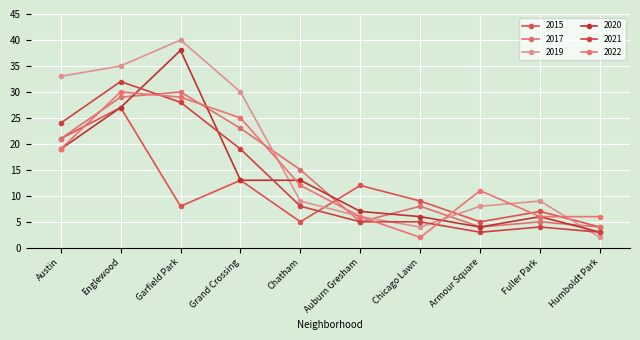

Reading right to left, transcribe all the data shown in this chart.

2015: Humboldt Park=4	Fuller Park=7	Armour Square=5	Chicago Lawn=9	Auburn Gresham=12	Chatham=5	Grand Crossing=13	Garfield Park=8	Englewood=27	Austin=21
2017: Humboldt Park=4	Fuller Park=5	Armour Square=4	Chicago Lawn=8	Auburn Gresham=5	Chatham=15	Grand Crossing=23	Garfield Park=30	Englewood=29	Austin=21
2019: Humboldt Park=2	Fuller Park=9	Armour Square=8	Chicago Lawn=4	Auburn Gresham=6	Chatham=9	Grand Crossing=30	Garfield Park=40	Englewood=35	Austin=33
2020: Humboldt Park=3	Fuller Park=6	Armour Square=4	Chicago Lawn=6	Auburn Gresham=7	Chatham=13	Grand Crossing=13	Garfield Park=38	Englewood=27	Austin=19
2021: Humboldt Park=3	Fuller Park=4	Armour Square=3	Chicago Lawn=5	Auburn Gresham=5	Chatham=8	Grand Crossing=19	Garfield Park=28	Englewood=32	Austin=24
2022: Humboldt Park=6	Fuller Park=6	Armour Square=11	Chicago Lawn=2	Auburn Gresham=6	Chatham=12	Grand Crossing=25	Garfield Park=29	Englewood=30	Austin=19